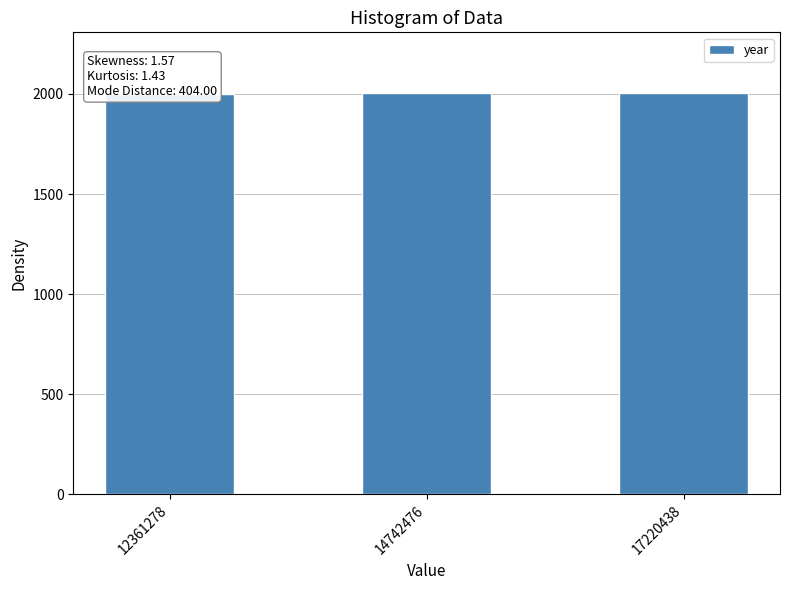

Approximately how many times larger is the value at 14742476 compared to 12361278?

1.0